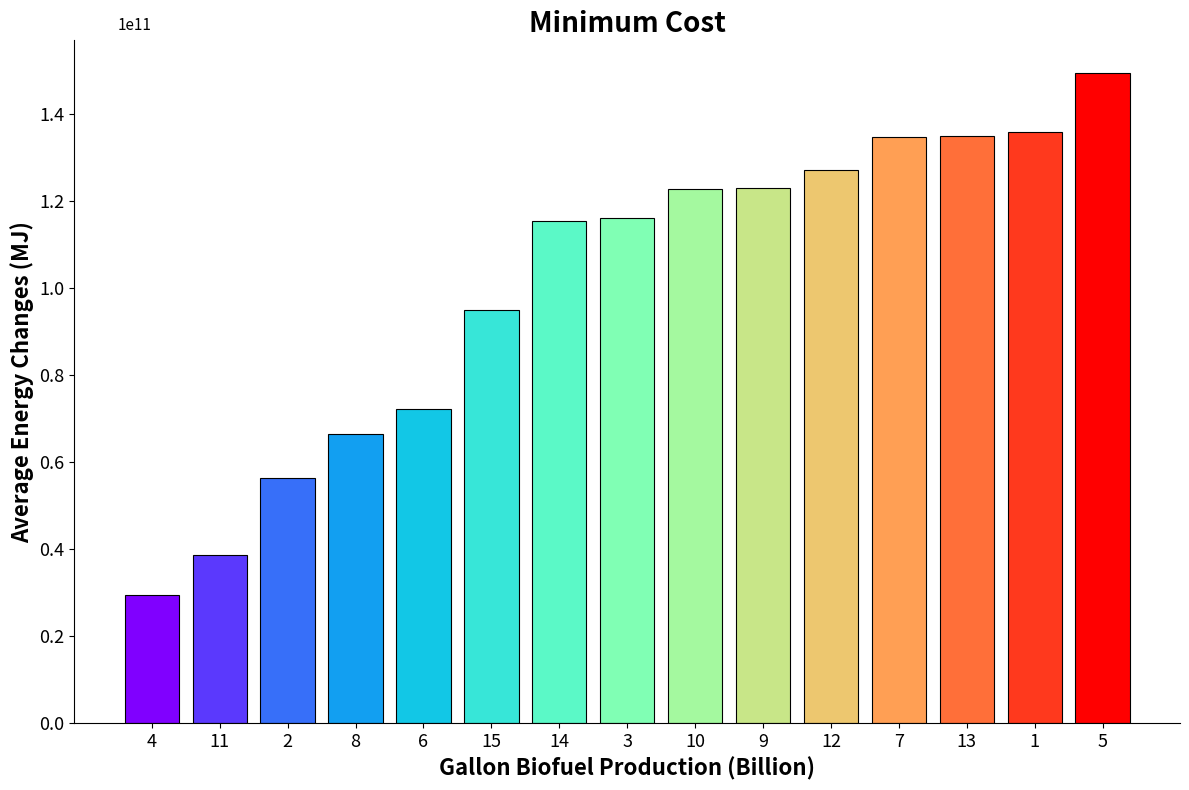

Are the bars horizontal?

No